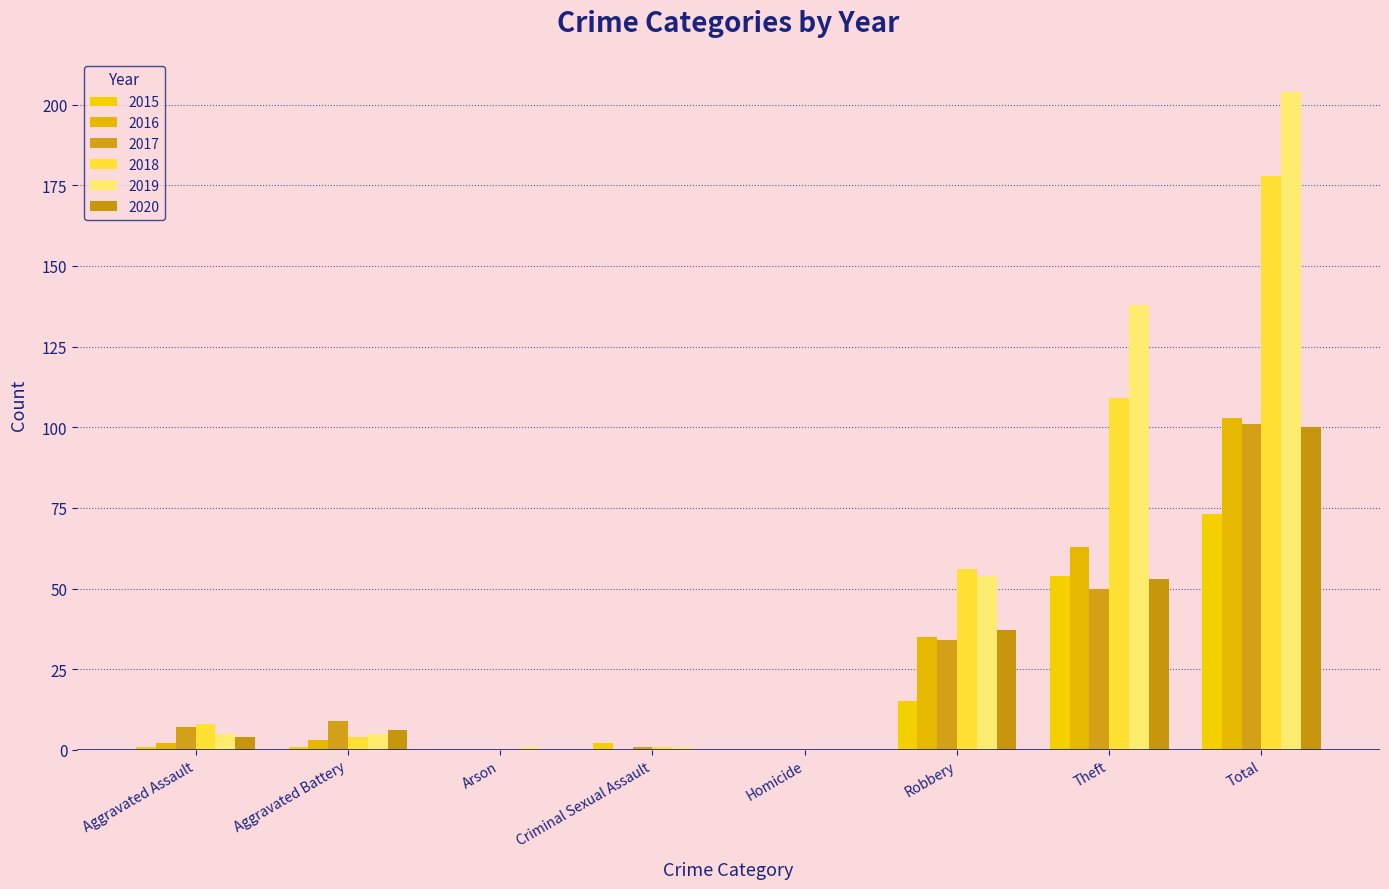

Which series has the largest range (max minus min)?

2019